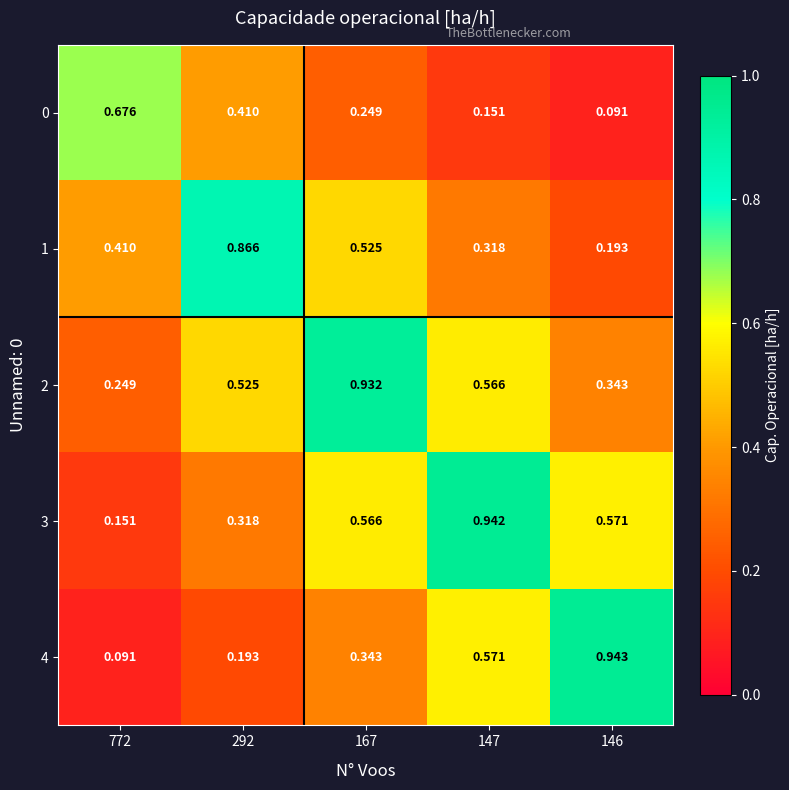

Is the value of 3 at 167 greater than the value of 0 at 292?

Yes